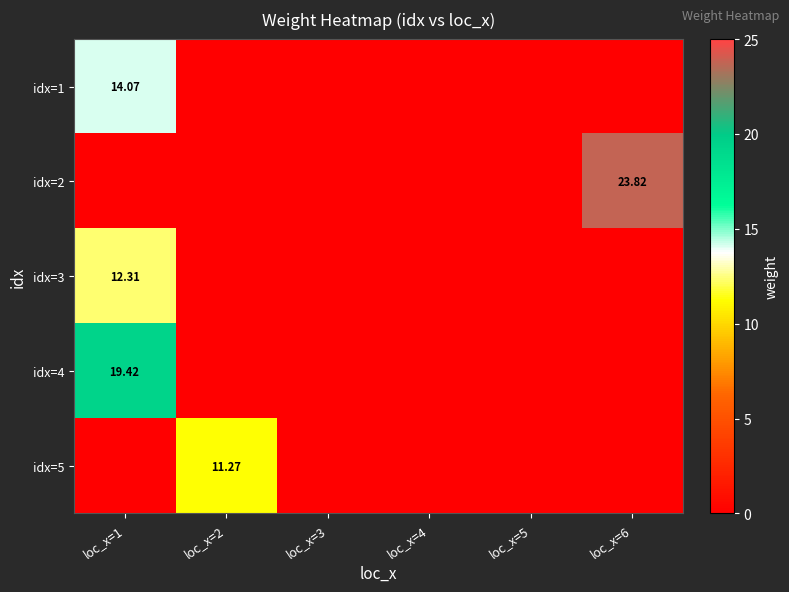

True or false: idx=4 has a value of -12.3 at loc_x=3.

False